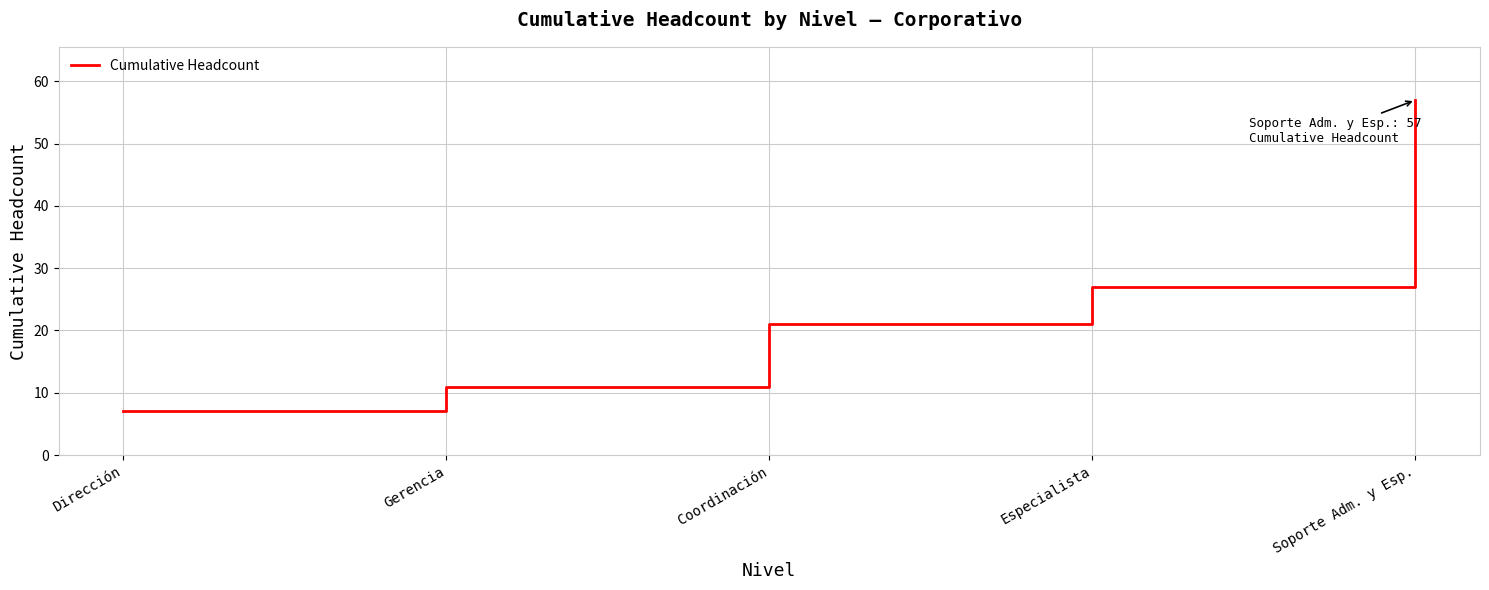

How many values are below 21?

2